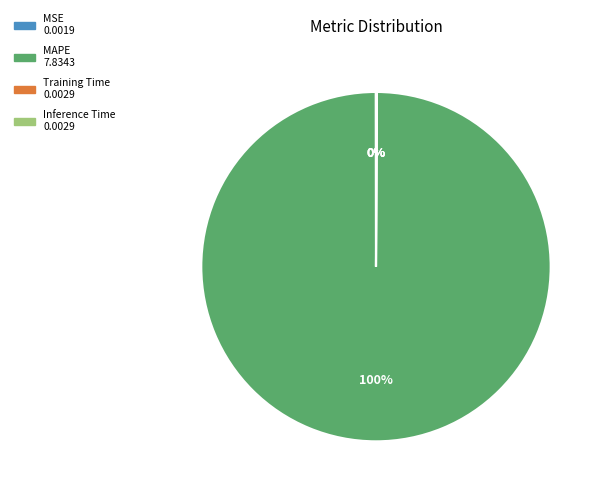

Which category has the biggest portion of the pie?

MAPE